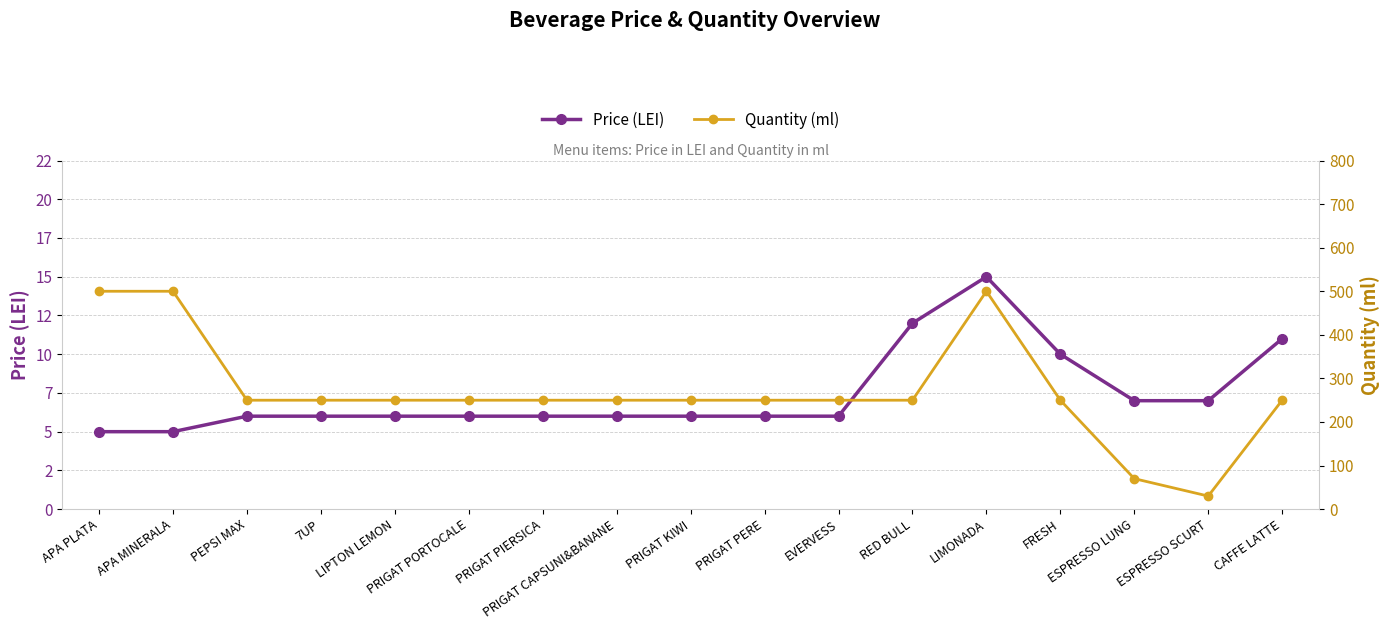

At which category is the sum across all series the highest?

LIMONADA